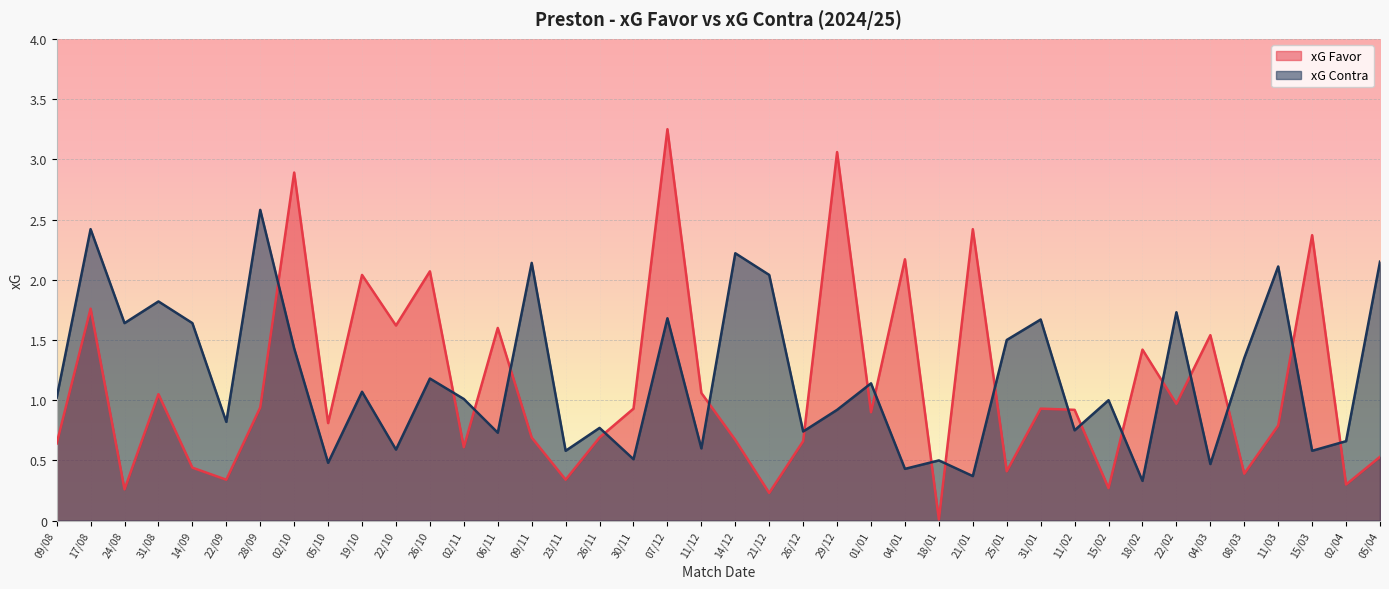

What are all the series names shown in the legend?

xG Favor, xG Contra